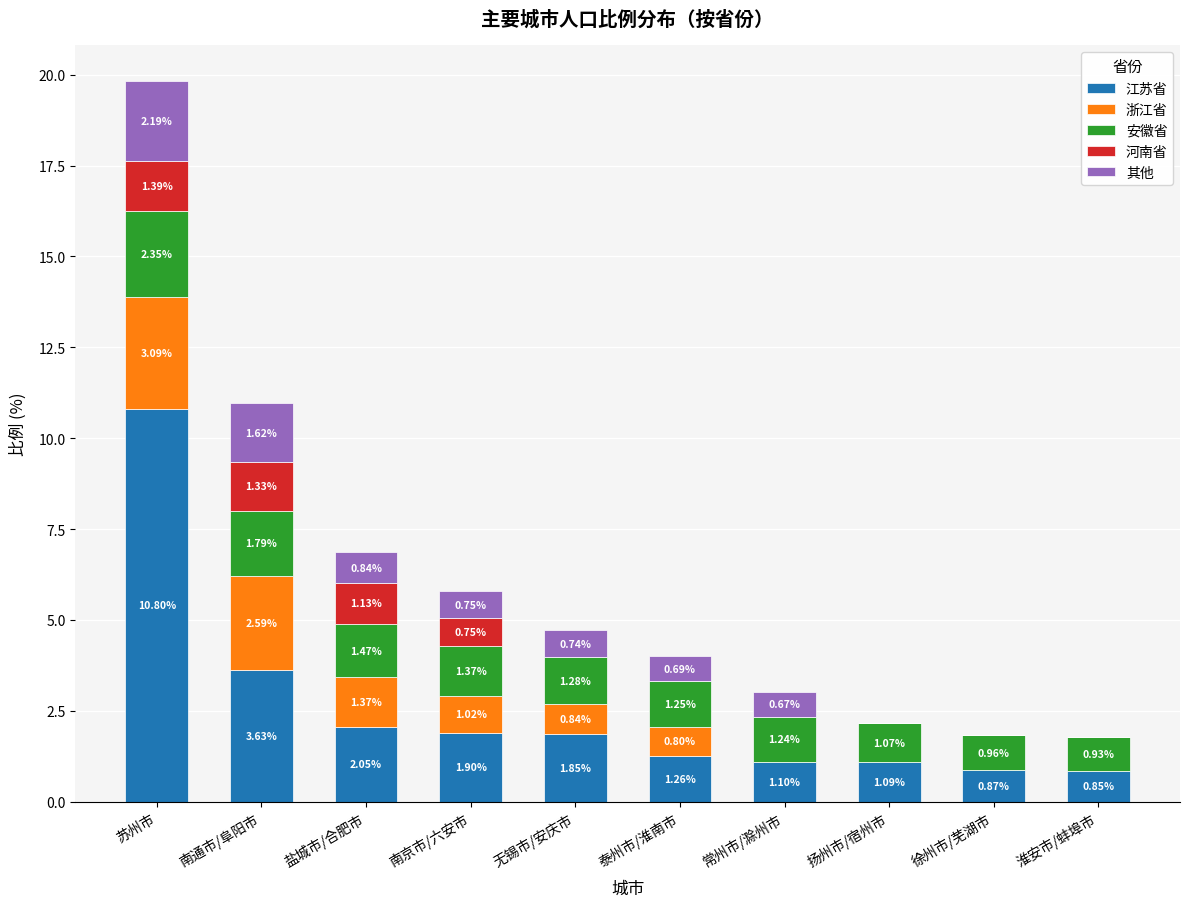

What is the total value across all series at 南通市/阜阳市?

11.0